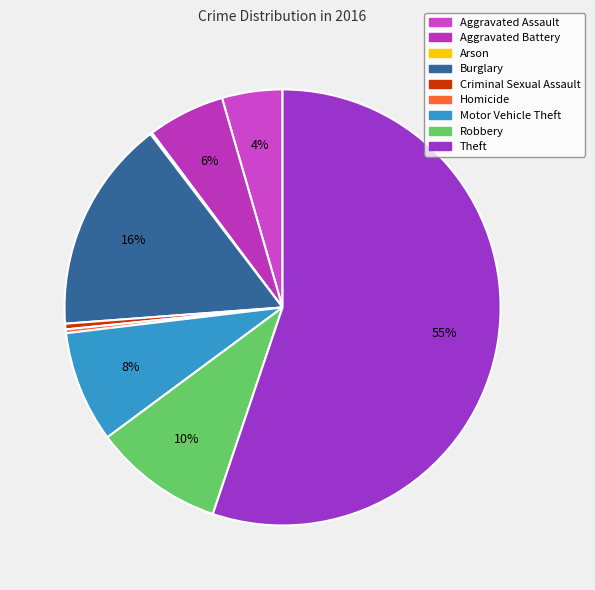

To the nearest percent, what is the difference between the largest and smallest slice percentages?

55%